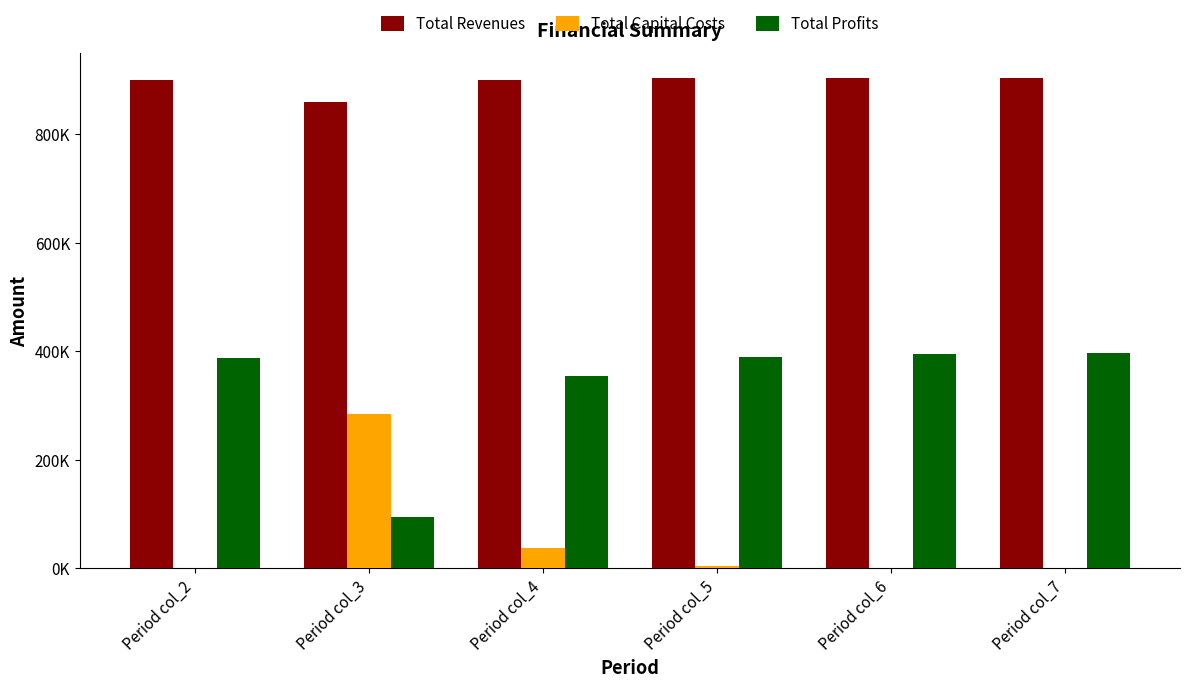

What are all the series names shown in the legend?

Total Revenues, Total Capital Costs, Total Profits